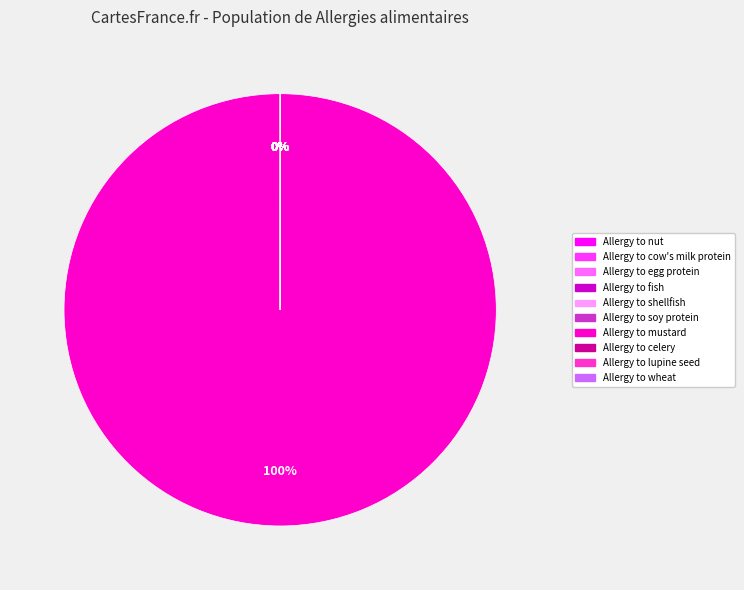

True or false: Allergy to mustard accounts for 100% of the total.

True